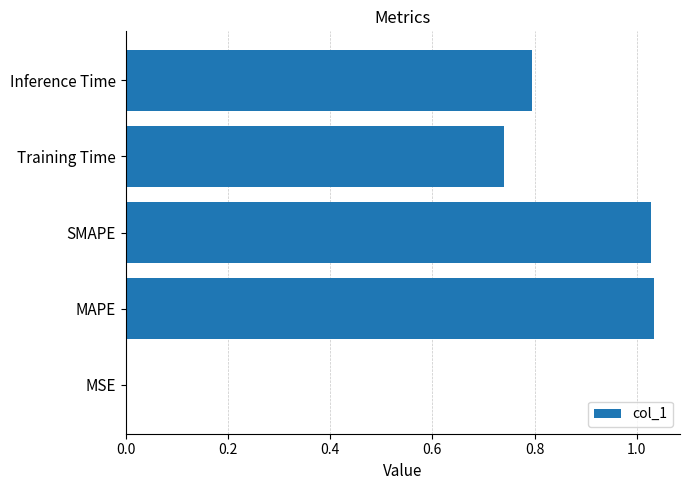

Are the bars grouped side by side (vs. stacked)?

No